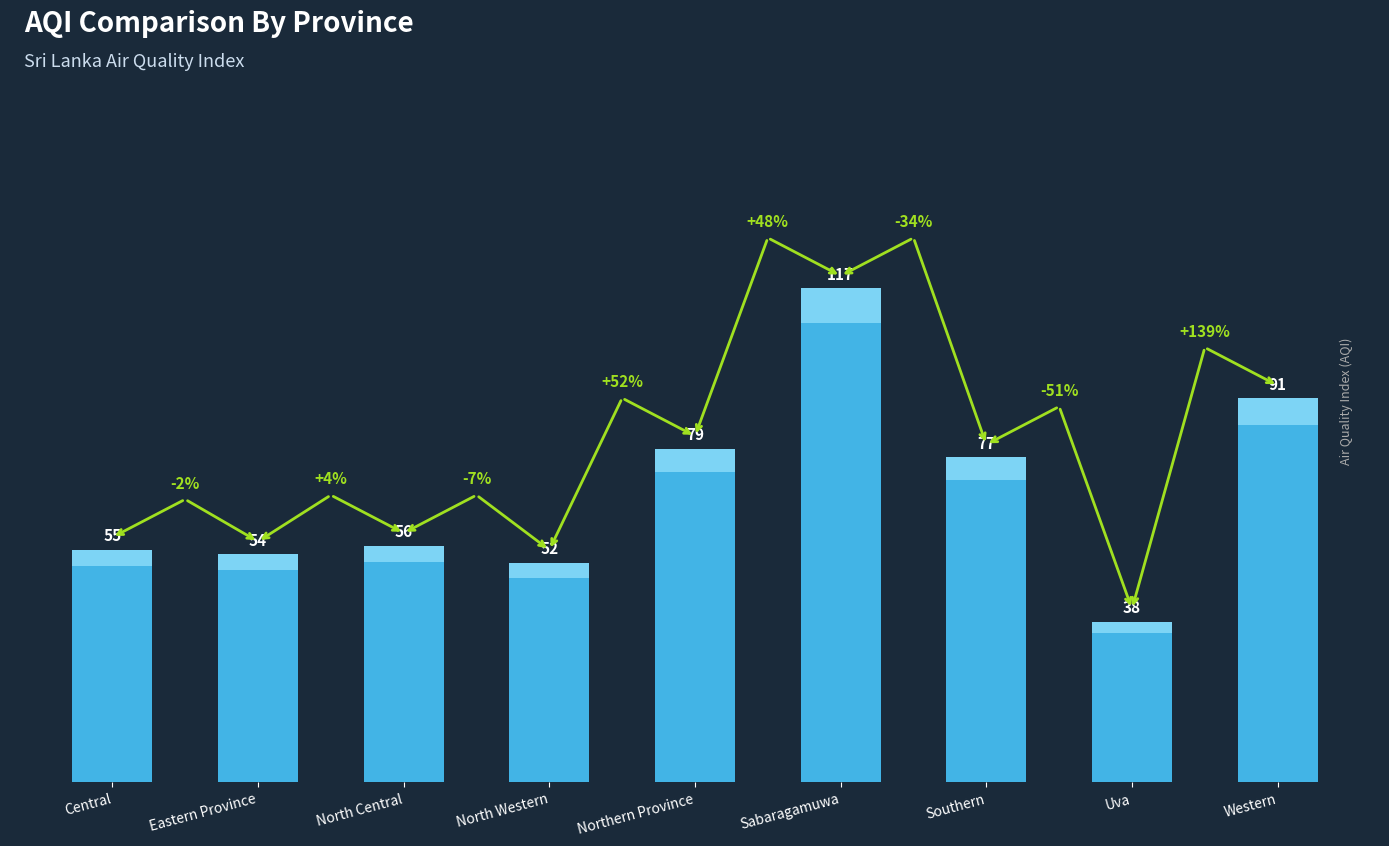

What is the smallest value displayed?

38